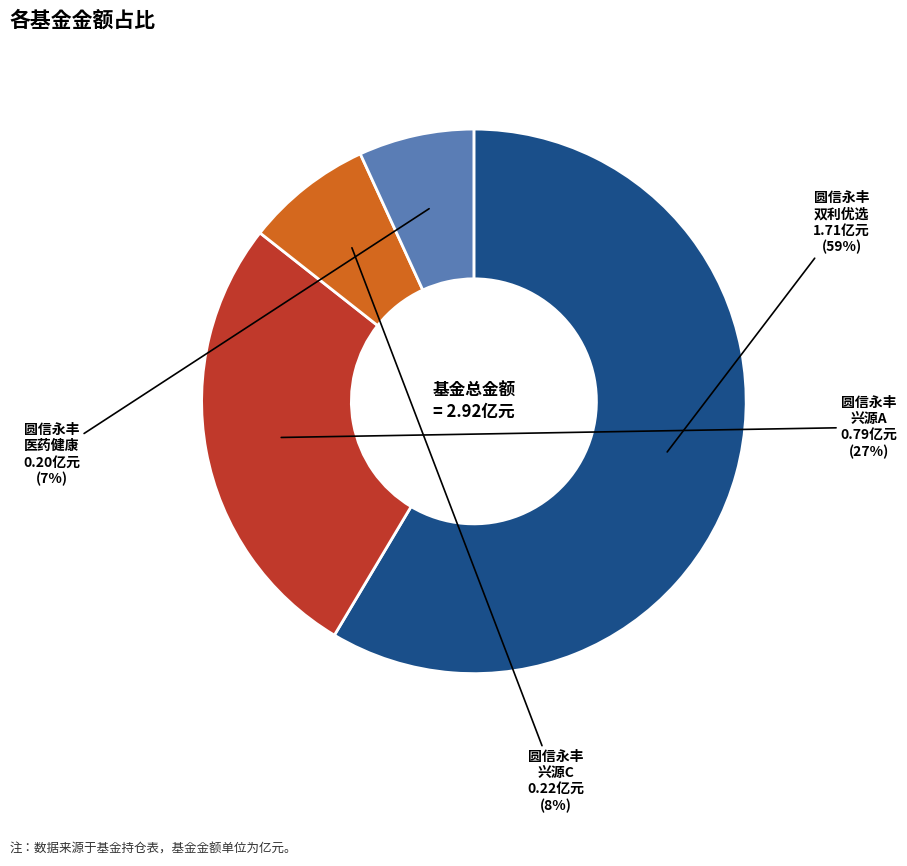

To the nearest percent, what is the average slice percentage?

25%